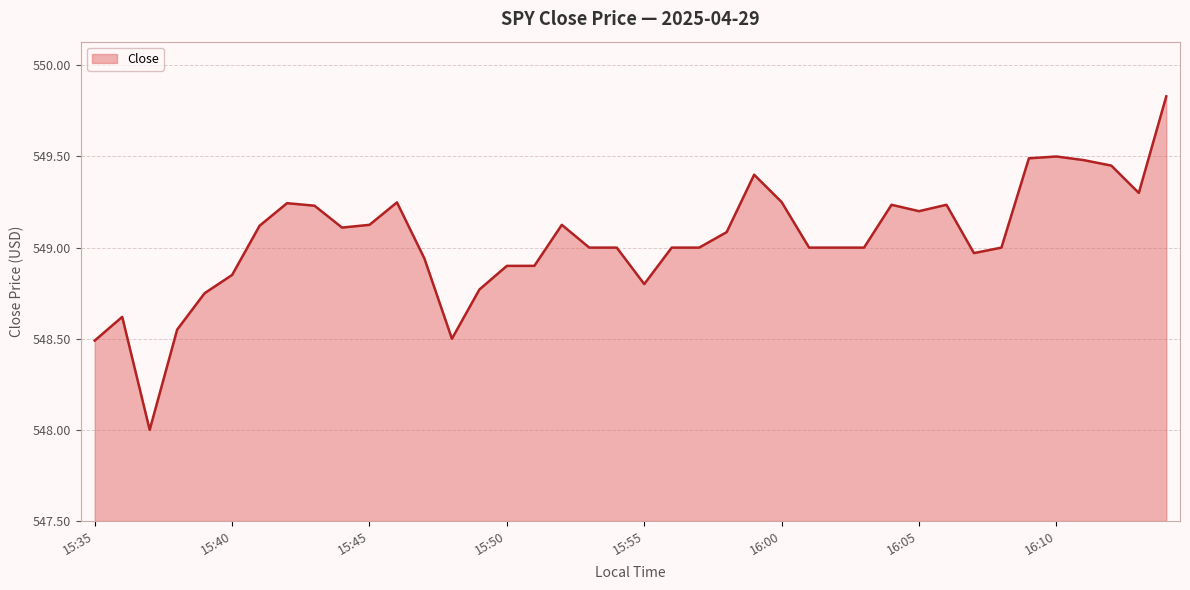

True or false: there are more than 1 points higher than both neighbors.

True